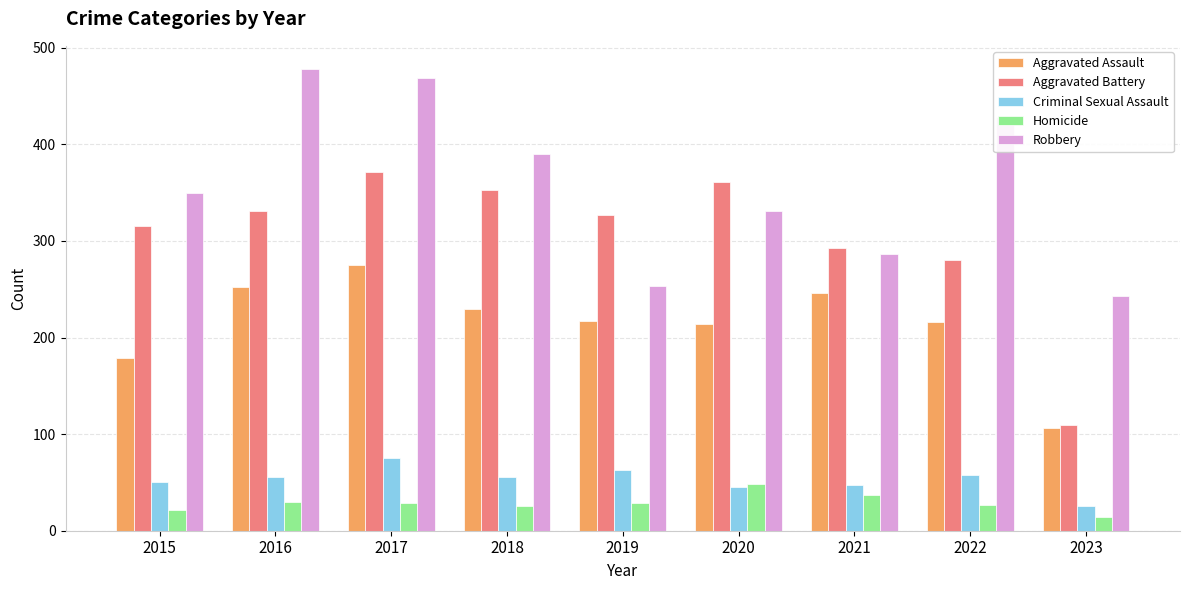

What is the value of the Aggravated Battery bar at the 1st from the left?

315